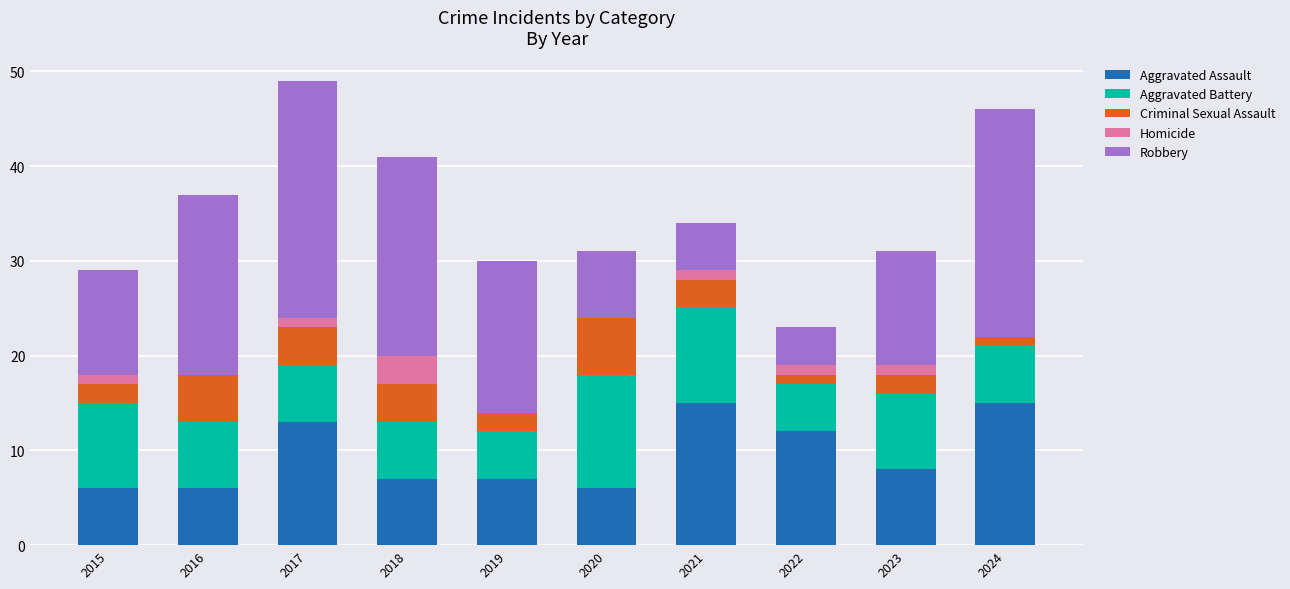

True or false: Aggravated Assault has a value of 15 at 2021.

True